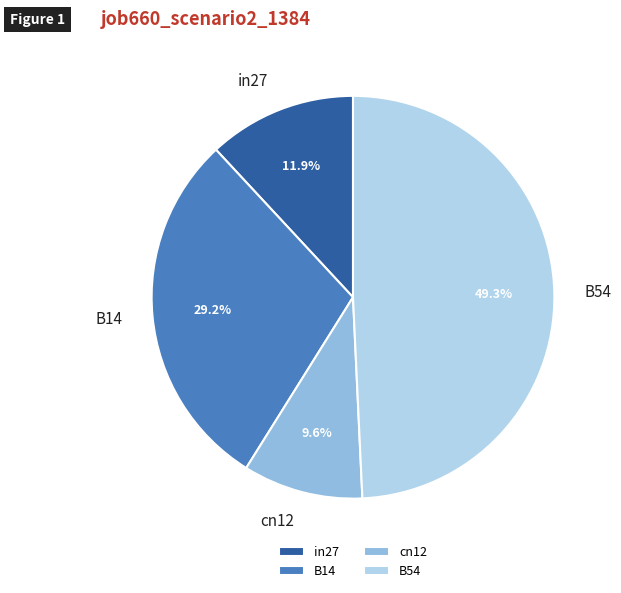

What is the ratio of the value at B14 to the value at in27?

2.5